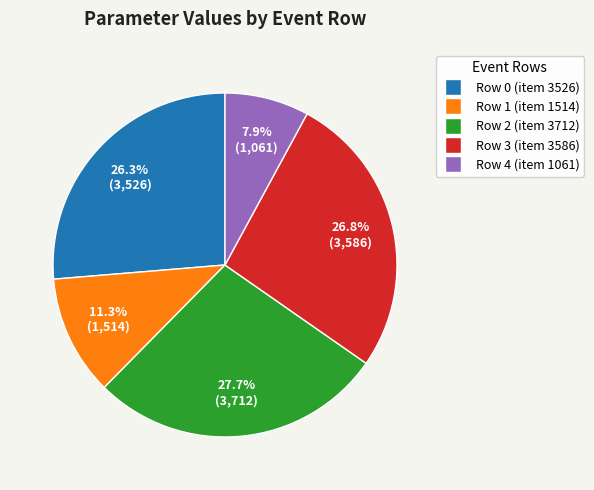

How many segments does this pie chart have?

5